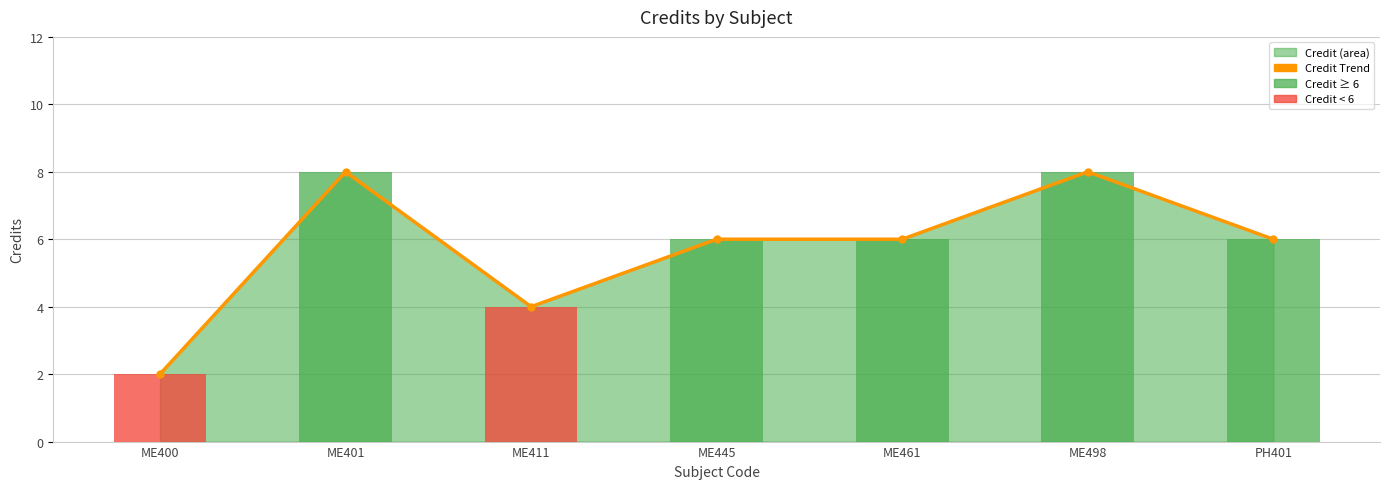

How many categories are shown in the chart?

7